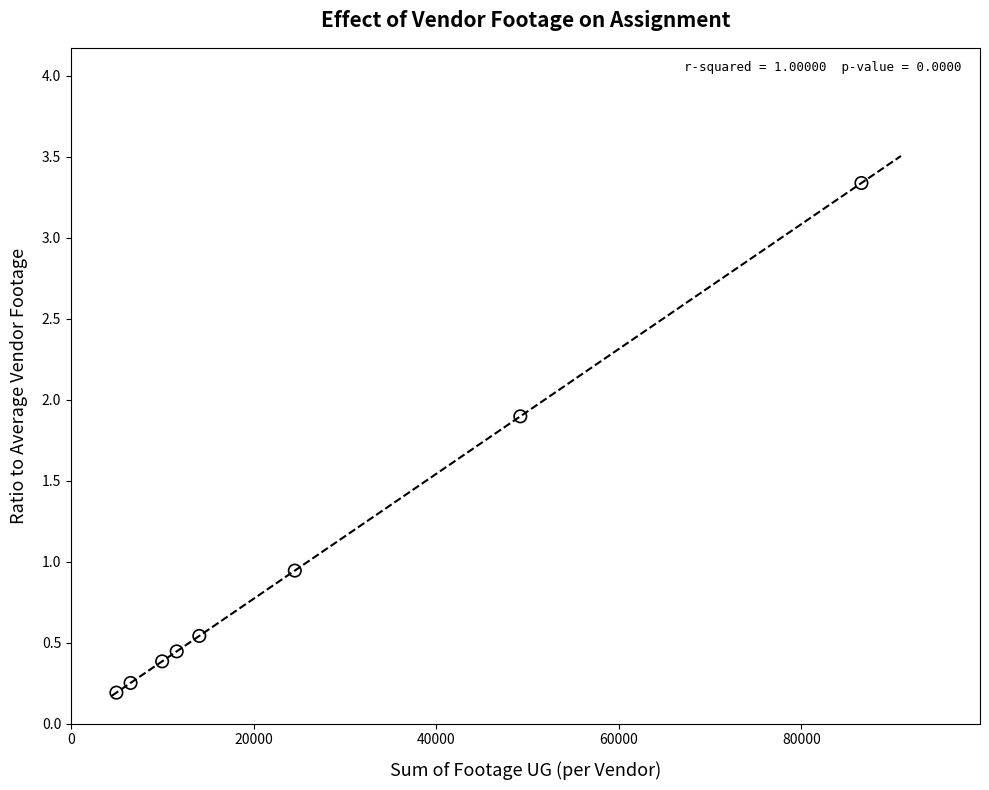

What is the average X value?

25927.5